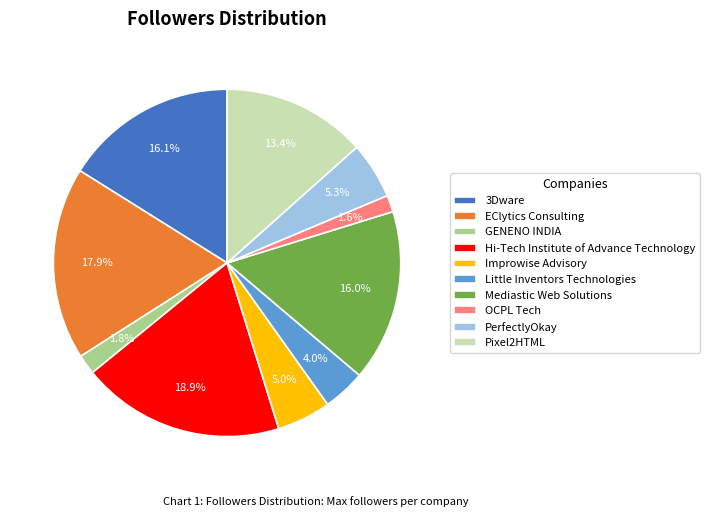

Does PerfectlyOkay account for over 50% of the chart?

No